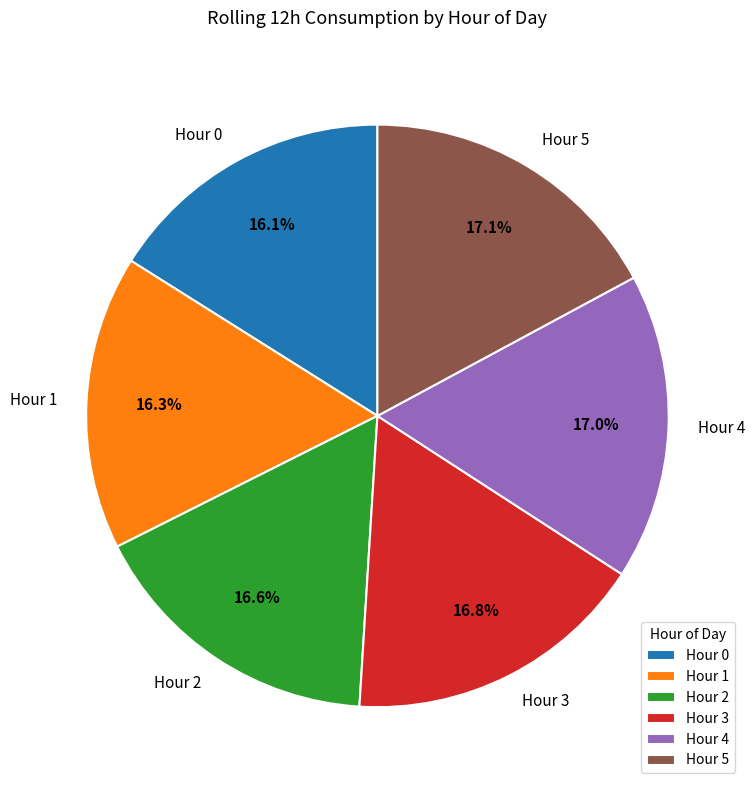

Does Hour 1 account for over 50% of the chart?

No